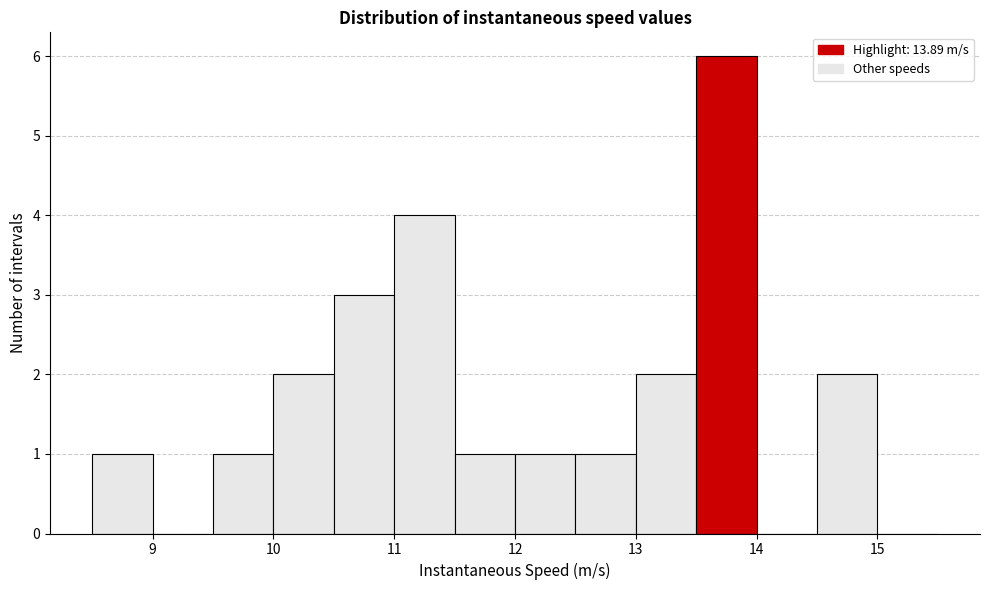

What is the height of the bar covering 10.0 to 10.5 on the x-axis? The values are not printed on the chart, so give them approximately, as read against the axis.

2